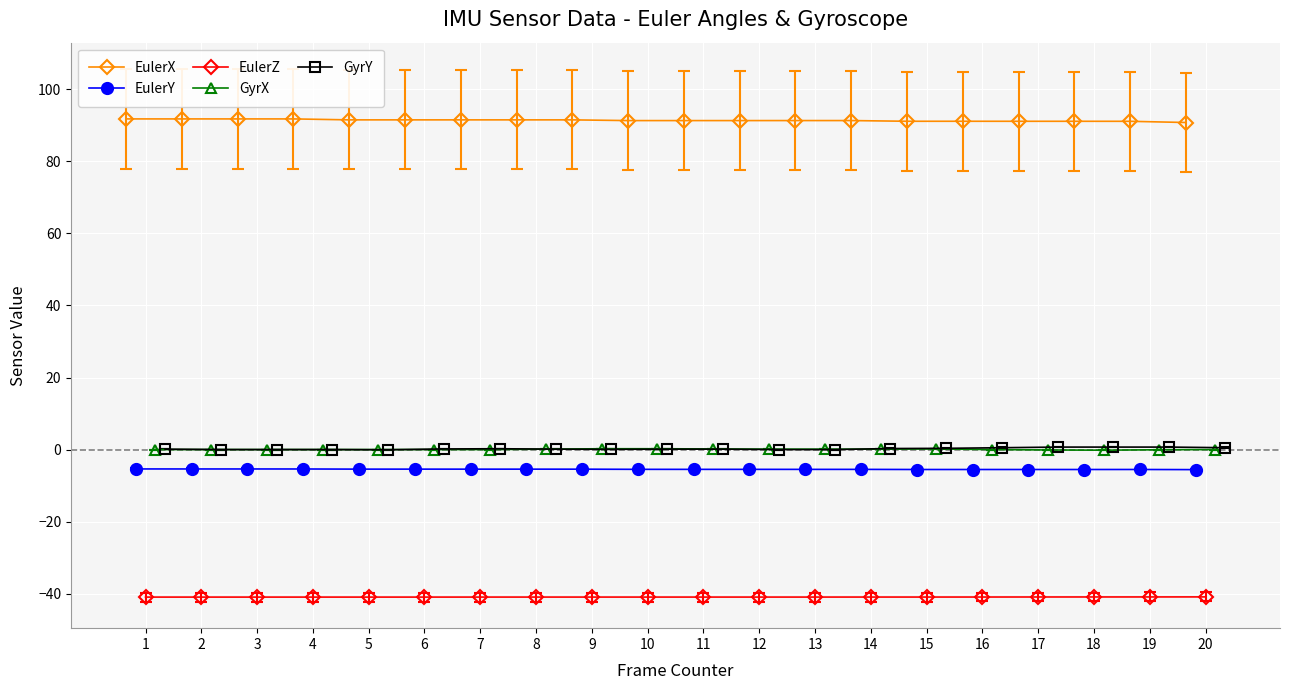

At which label does GyrX first exceed 0?

8